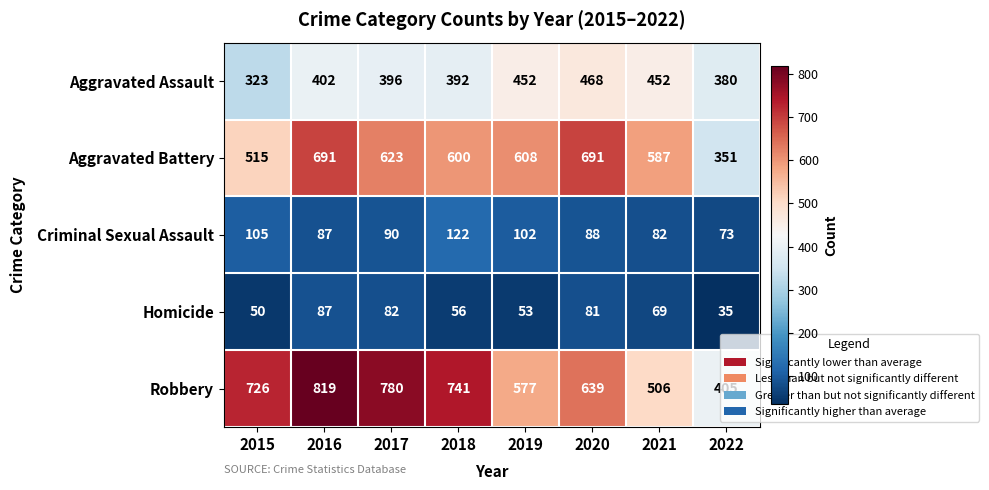

What is the difference between the second highest and minimum values in the Aggravated Battery series?

340